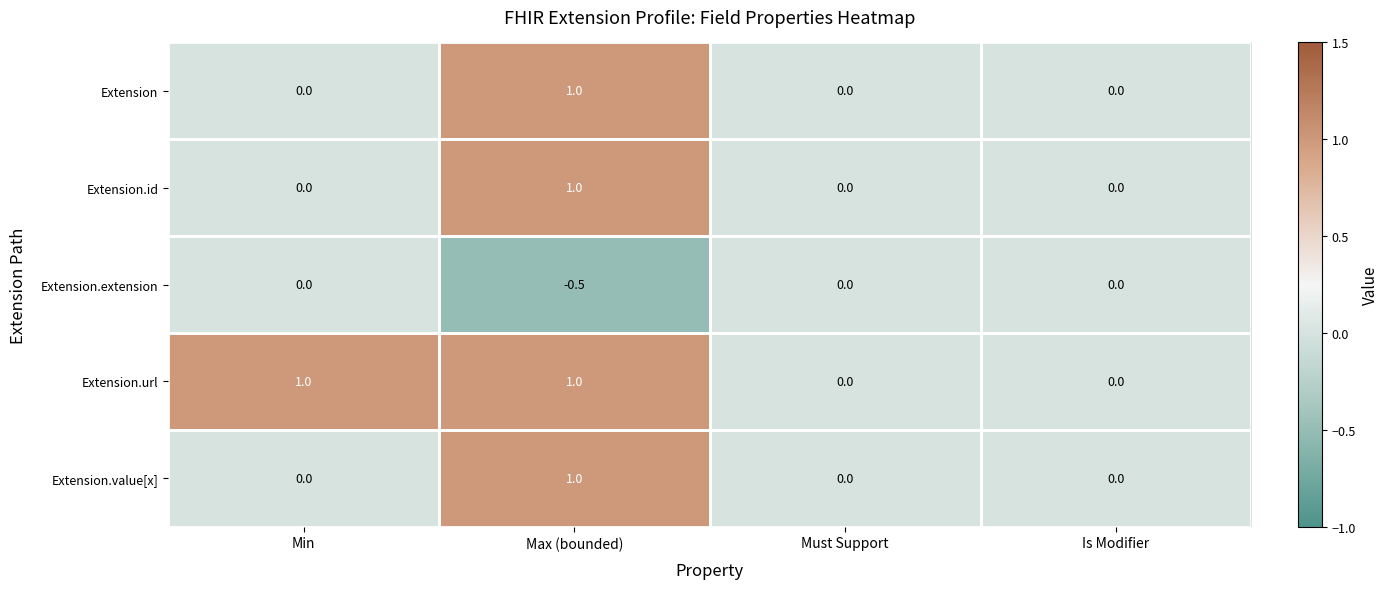

Is the value of Extension.extension at Must Support greater than the value of Extension at Max (bounded)?

No